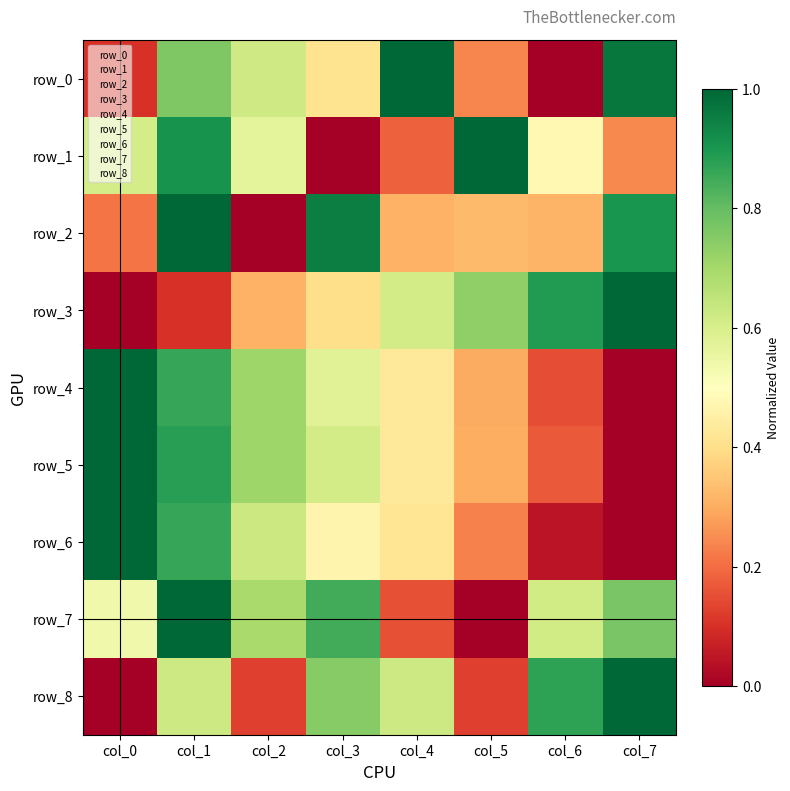

Reading left to right, what are all the values shown in this chart?

row_0: 0.1	0.8	0.6	0.4	1.0	0.2	0.0	1.0
row_1: 0.6	0.9	0.6	0.0	0.2	1.0	0.5	0.2
row_2: 0.2	1.0	0.0	1.0	0.3	0.3	0.3	0.9
row_3: 0.0	0.1	0.3	0.4	0.6	0.7	0.9	1.0
row_4: 1.0	0.9	0.7	0.6	0.4	0.3	0.2	0.0
row_5: 1.0	0.9	0.7	0.6	0.4	0.3	0.2	0.0
row_6: 1.0	0.9	0.6	0.5	0.4	0.2	0.0	0.0
row_7: 0.5	1.0	0.7	0.8	0.2	0.0	0.6	0.8
row_8: 0.0	0.6	0.1	0.7	0.6	0.1	0.9	1.0